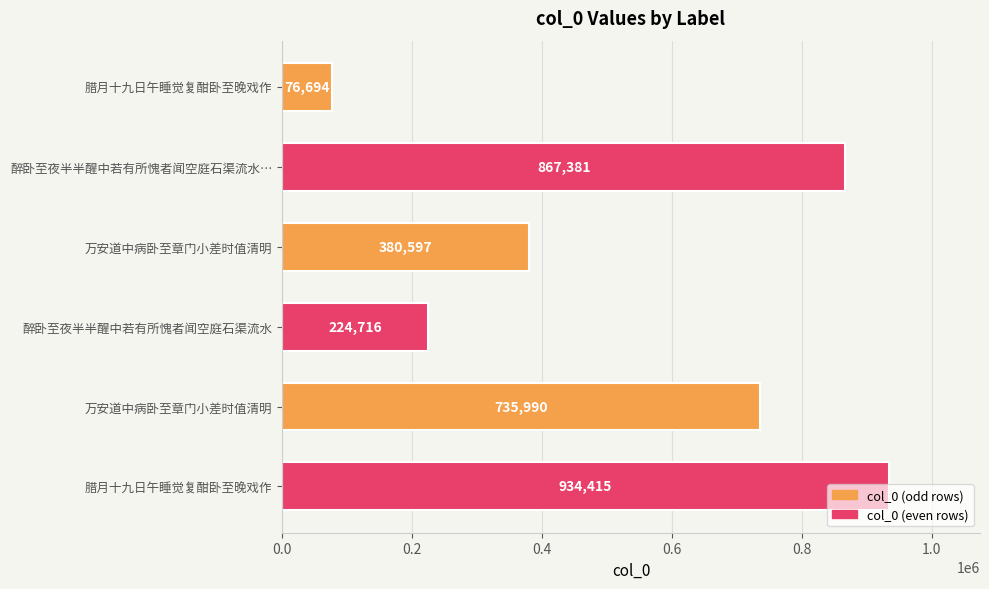

Count the number of categories in the chart.

6